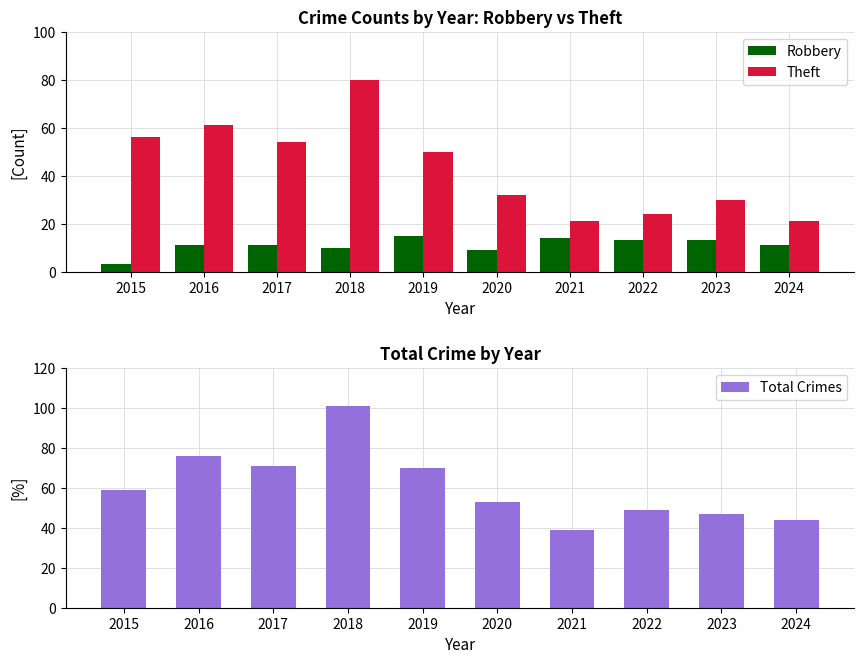

Which series has the largest total across all categories?

Total Crimes